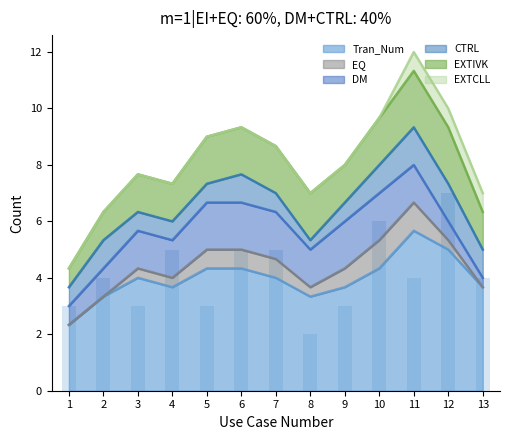

Reading left to right, transcribe all the data shown in this chart.

Tran_Num: 1=3	2=4	3=3	4=5	5=3	6=5	7=5	8=2	9=3	10=6	11=4	12=7	13=4
EQ: 1=0	2=0	3=0	4=1	5=0	6=1	7=1	8=0	9=0	10=2	11=1	12=0	13=0
DM: 1=1	2=1	3=1	4=2	5=1	6=2	7=2	8=1	9=1	10=3	11=1	12=0	13=1
CTRL: 1=1	2=1	3=1	4=0	5=1	6=1	7=1	8=0	9=0	10=2	11=1	12=1	13=2
EXTIVK: 1=1	2=1	3=1	4=2	5=1	6=2	7=2	8=1	9=2	10=1	11=2	12=3	13=1
EXTCLL: 1=0	2=0	3=0	4=0	5=0	6=0	7=0	8=0	9=0	10=0	11=0	12=2	13=0